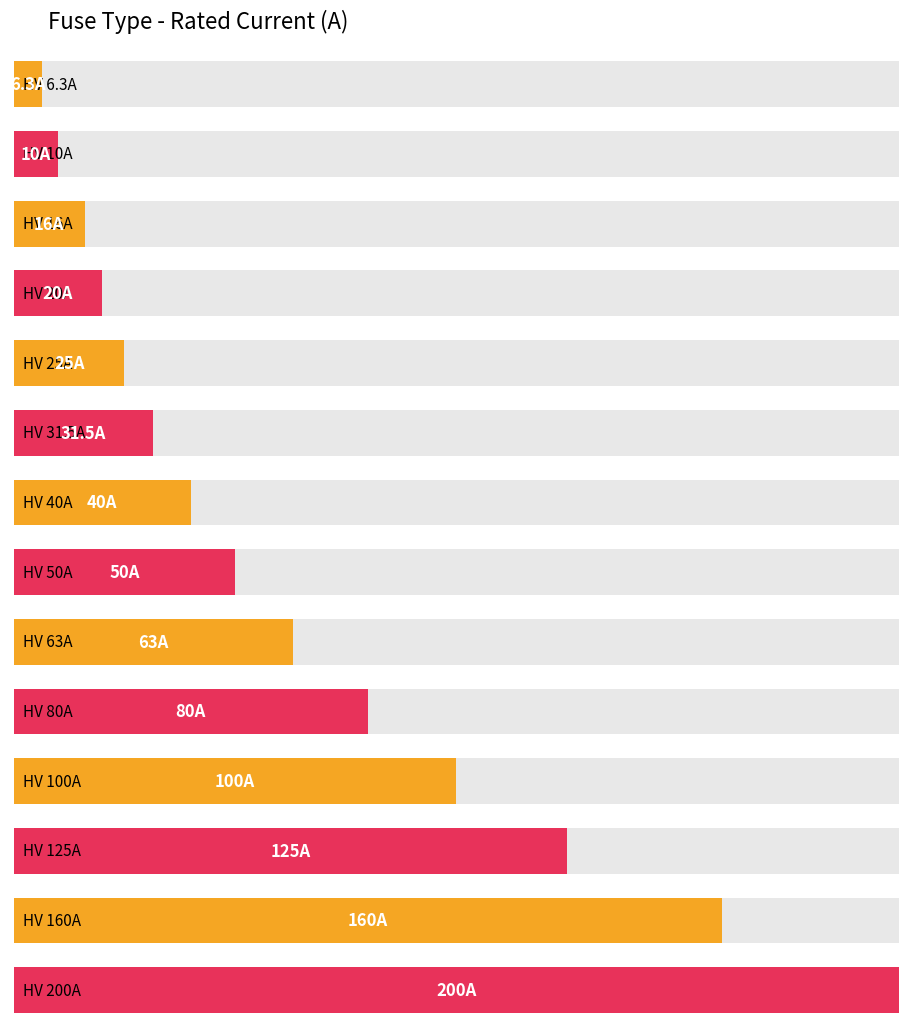

How many categories are shown in the chart?

14